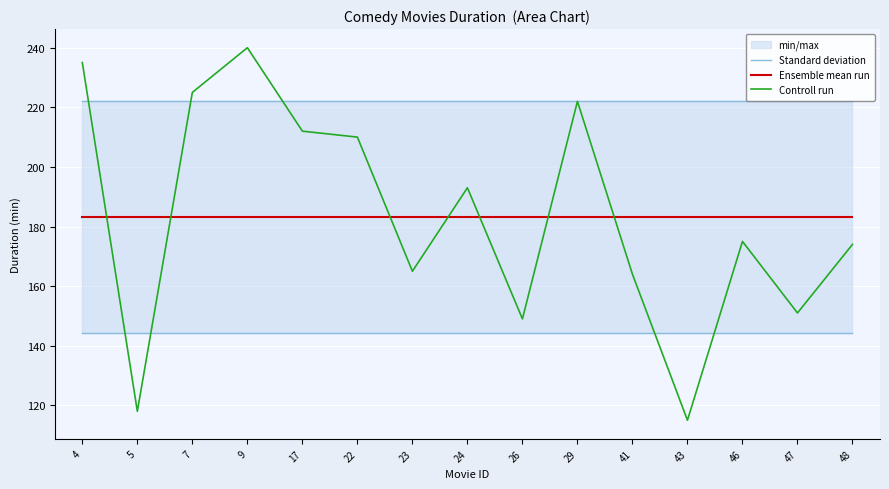

Reading right to left, extract all data points from this chart.

Standard deviation: 48=222.2	47=222.2	46=222.2	43=222.2	41=222.2	29=222.2	26=222.2	24=222.2	23=222.2	22=222.2	17=222.2	9=222.2	7=222.2	5=222.2	4=222.2
Ensemble mean run: 48=183.2	47=183.2	46=183.2	43=183.2	41=183.2	29=183.2	26=183.2	24=183.2	23=183.2	22=183.2	17=183.2	9=183.2	7=183.2	5=183.2	4=183.2
Controll run: 48=174.0	47=151.0	46=175.0	43=115.0	41=164.0	29=222.0	26=149.0	24=193.0	23=165.0	22=210.0	17=212.0	9=240.0	7=225.0	5=118.0	4=235.0